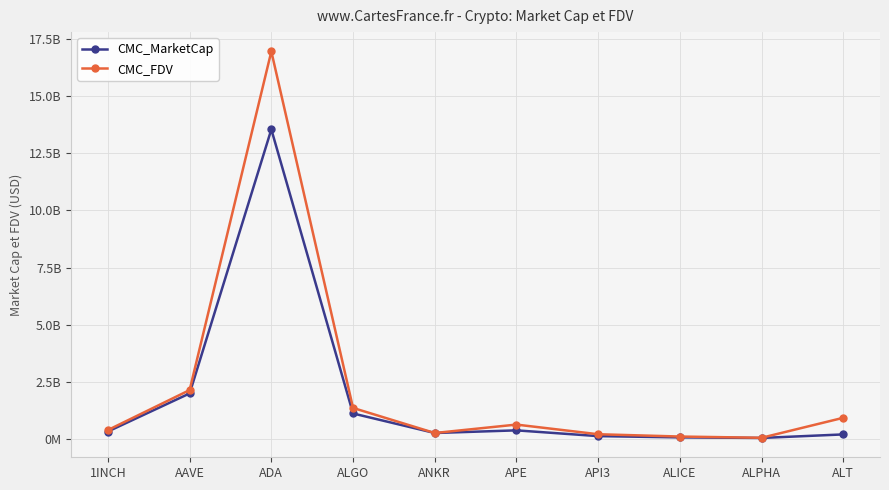

The CMC_FDV series shows 3199161246 at AAVE. True or false?

False